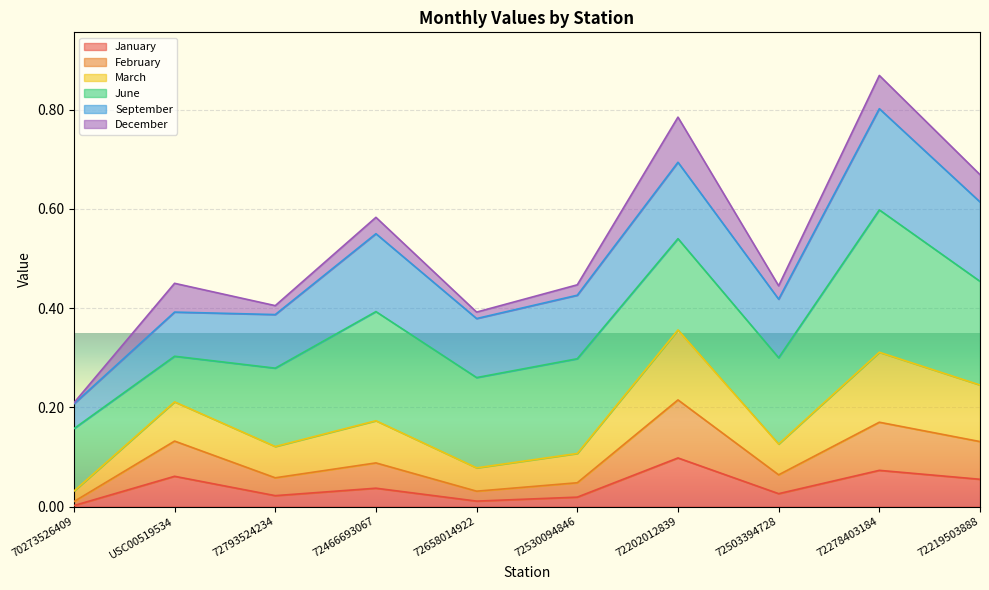

What is the label of the 4th point from the right?

72202012839